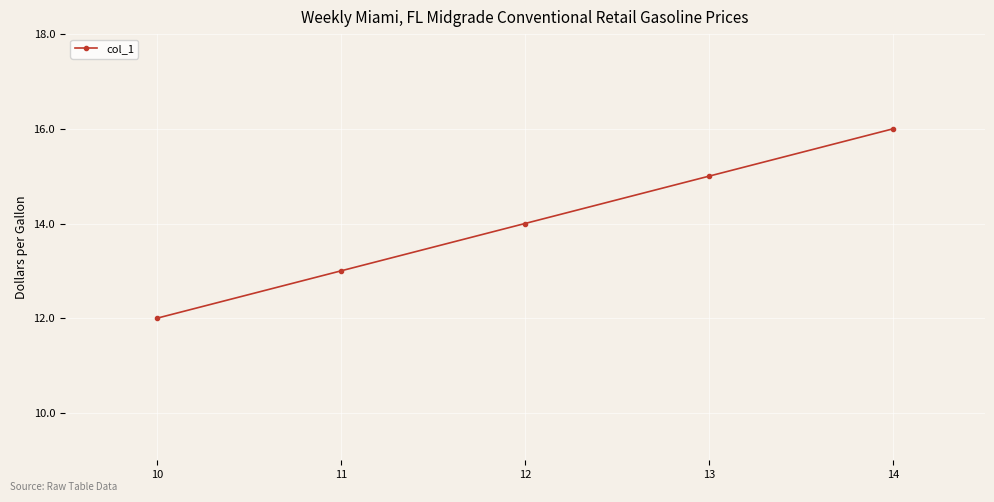

Reading left to right, extract all data points from this chart.

12	13	14	15	16